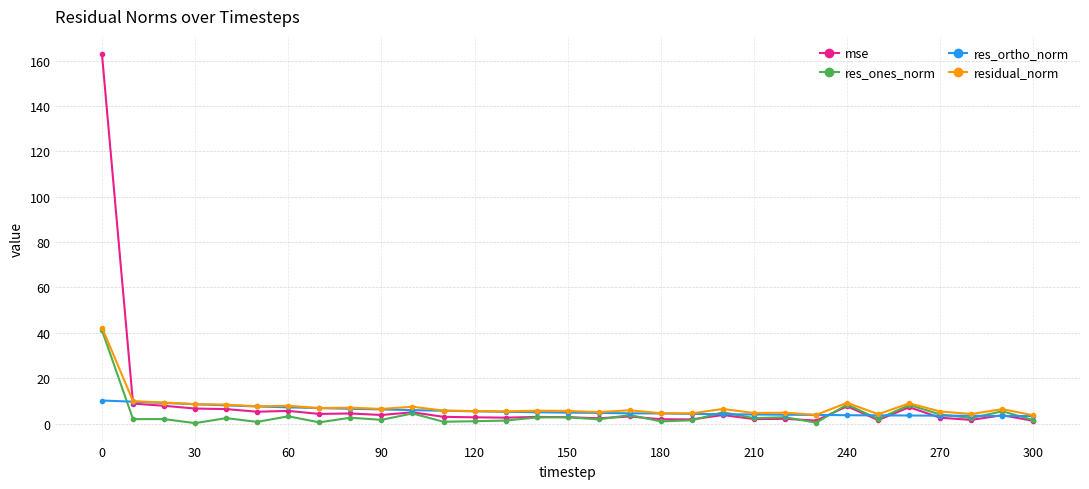

Which series has the largest range (max minus min)?

mse